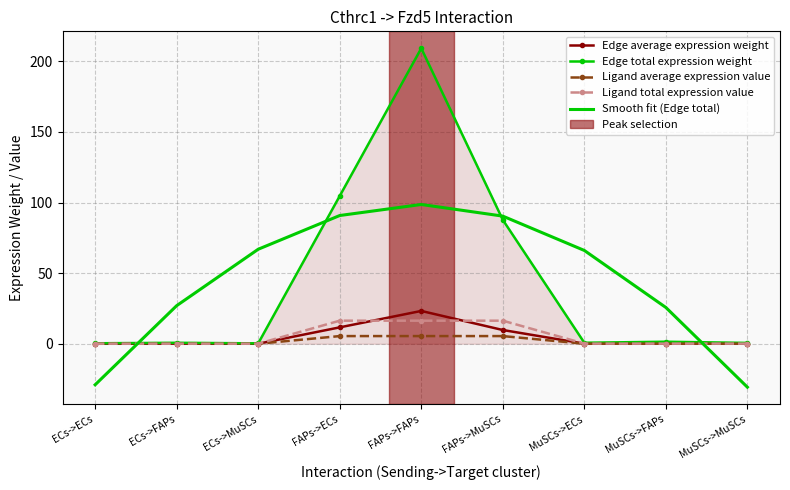

True or false: Edge average expression weight and Ligand total expression value cross at least once.

True